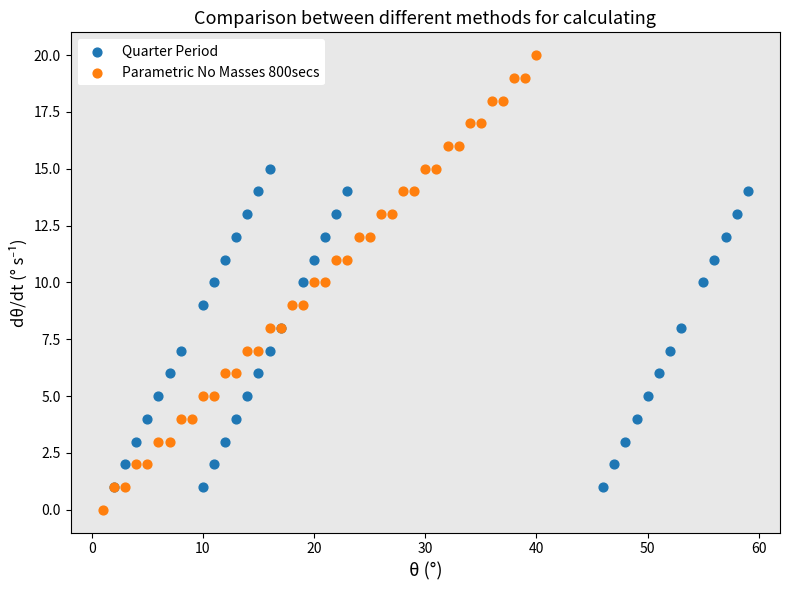

Which series reaches the maximum Y coordinate?

Parametric No Masses 800secs